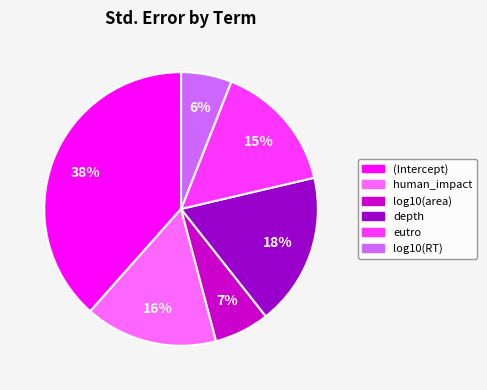

Do eutro and human_impact together represent more than half of the pie?

No